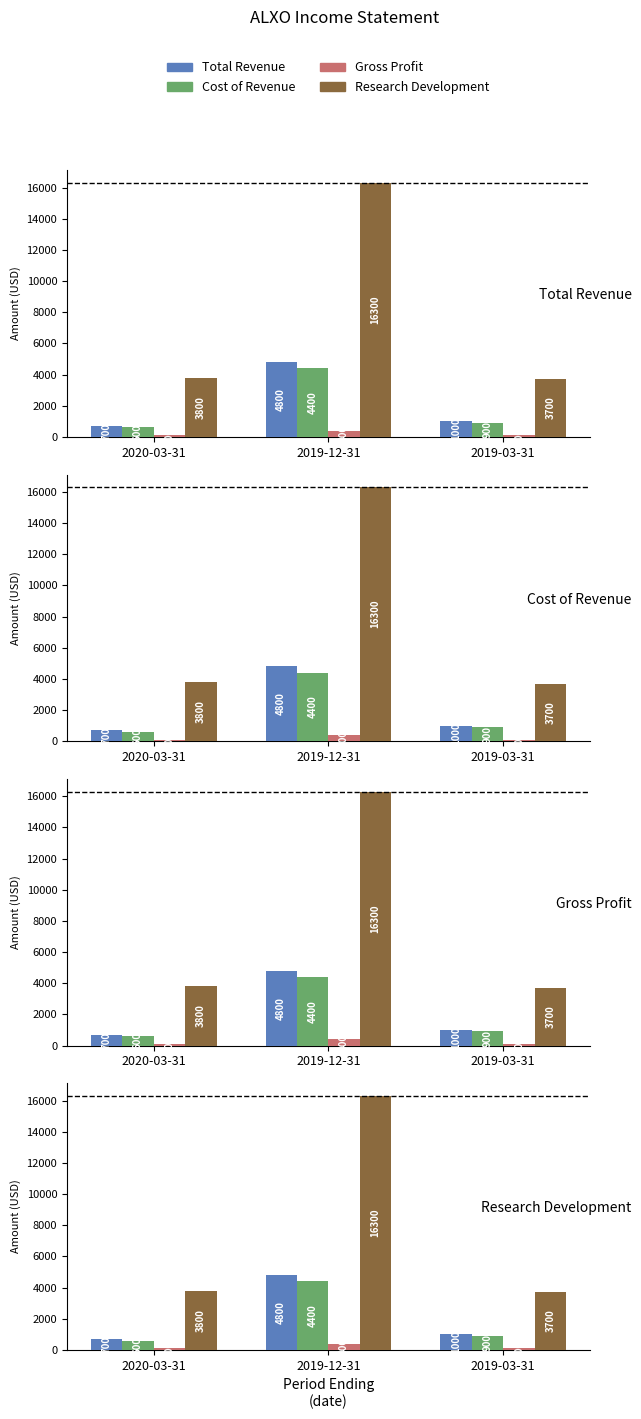

What is the difference between the maximum and minimum values in the Research Development series?

12600